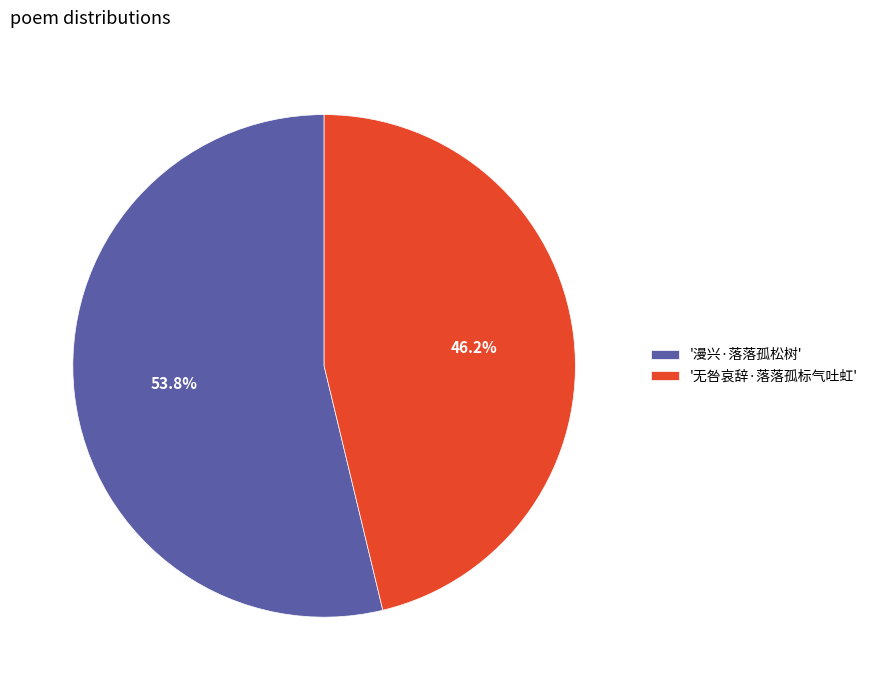

What is the majority slice?

'漫兴·落落孤松树'